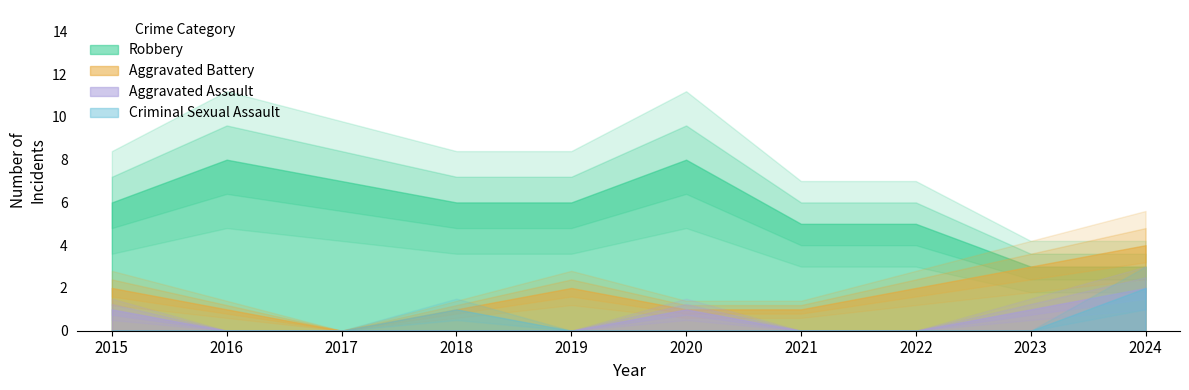

Rank the categories by Robbery value from highest to lowest.

2016, 2020, 2017, 2015, 2018, 2019, 2021, 2022, 2023, 2024, 10